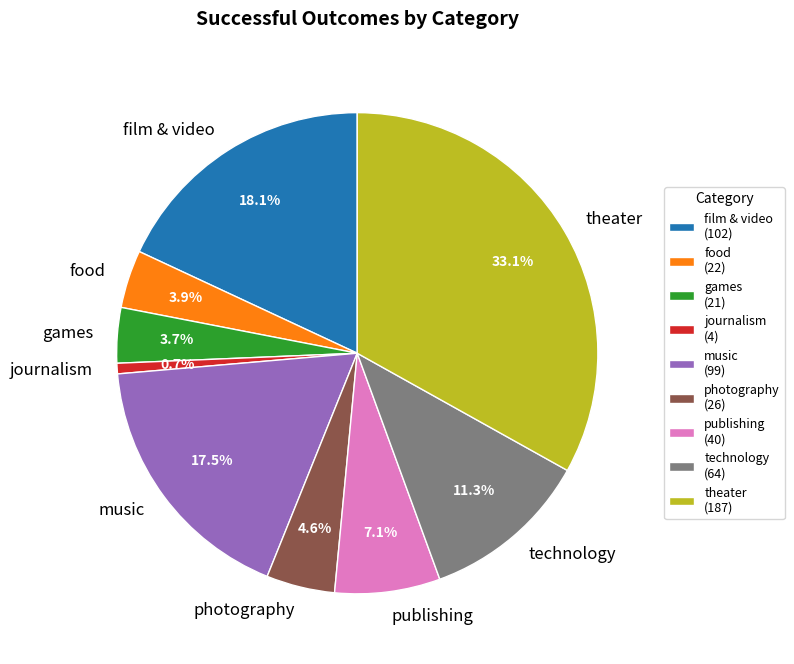

Count the number of slices in the pie.

9